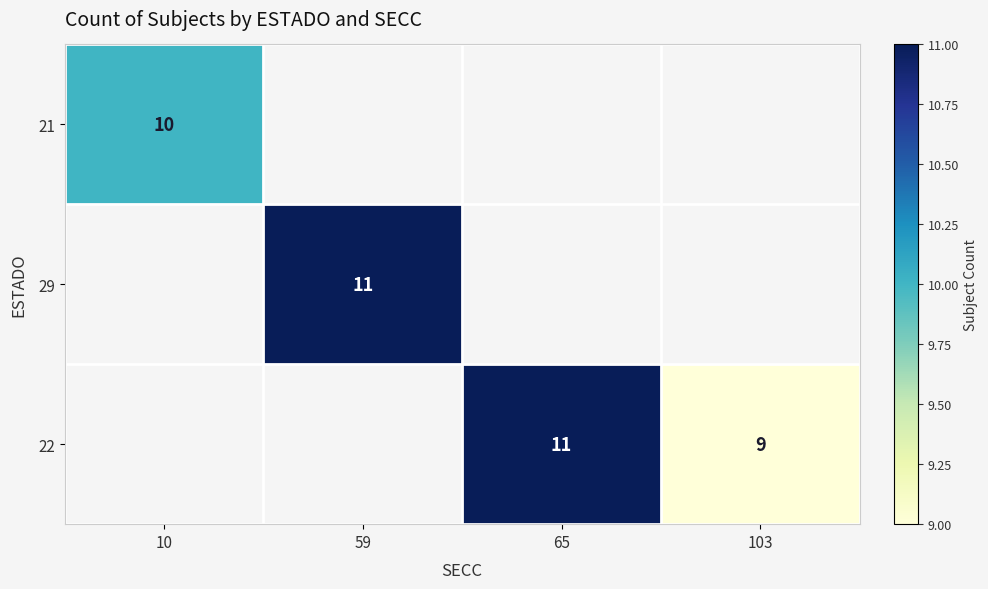

Is it true that 22 equals 16 at 65?

False